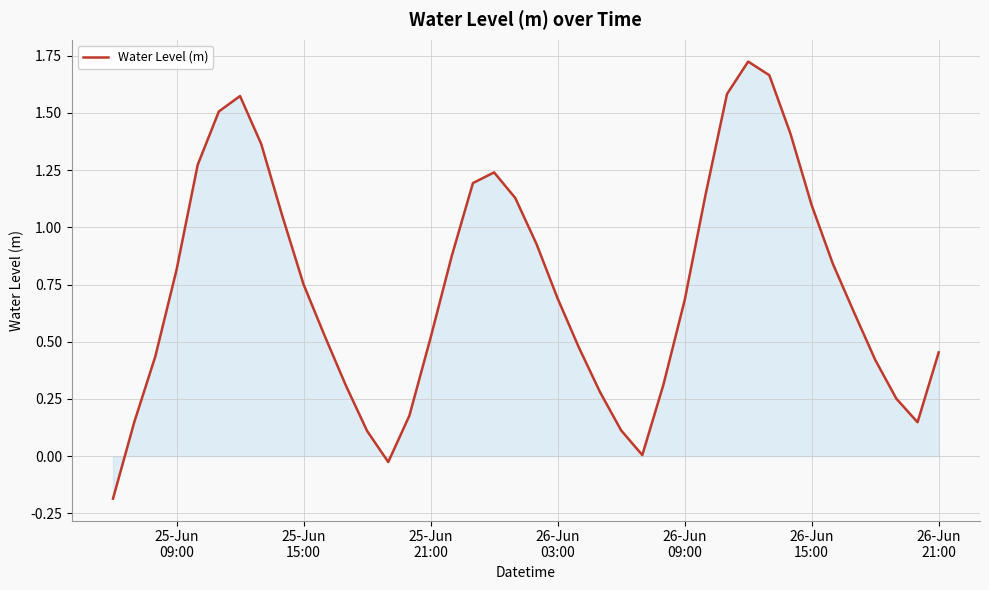

What is the difference between the maximum and minimum values?

1.9